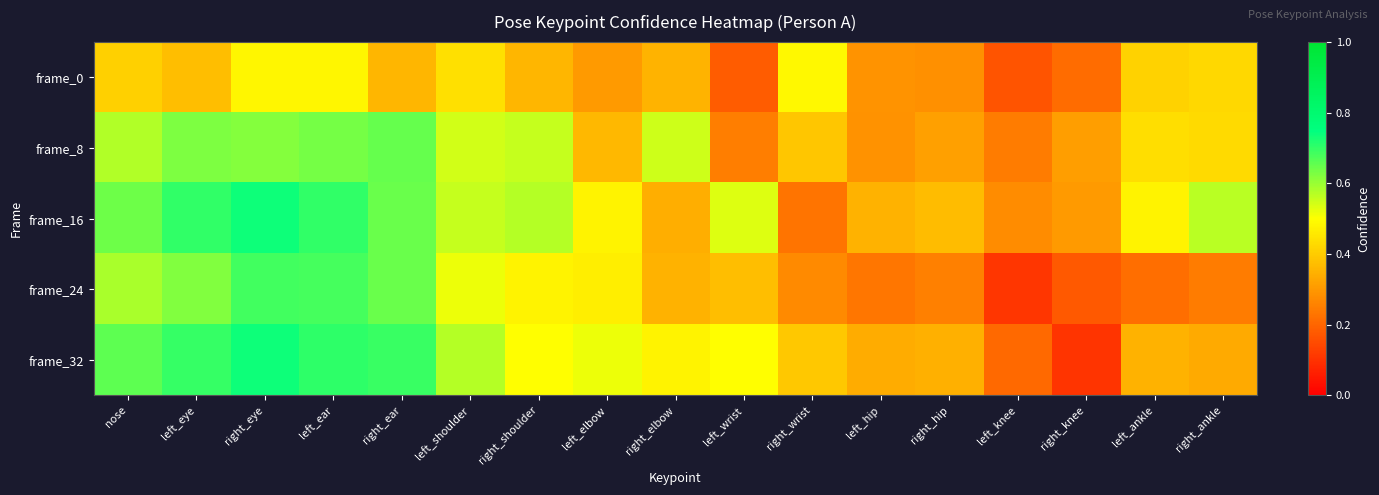

List the series in order of their peak value, lowest first.

frame_0, frame_8, frame_24, frame_16, frame_32